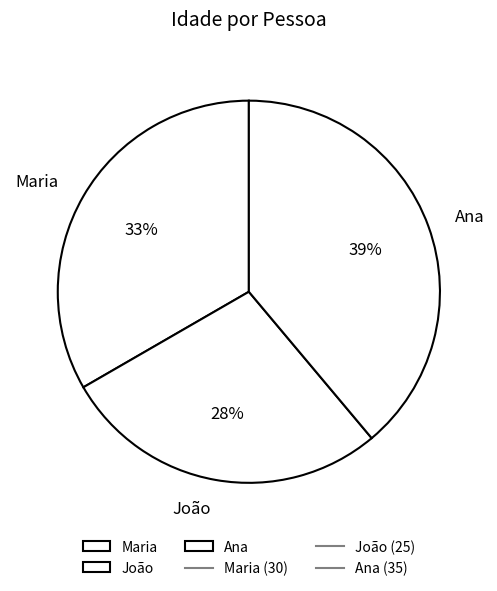

Approximately how many times larger is the value at Ana compared to João?

1.4